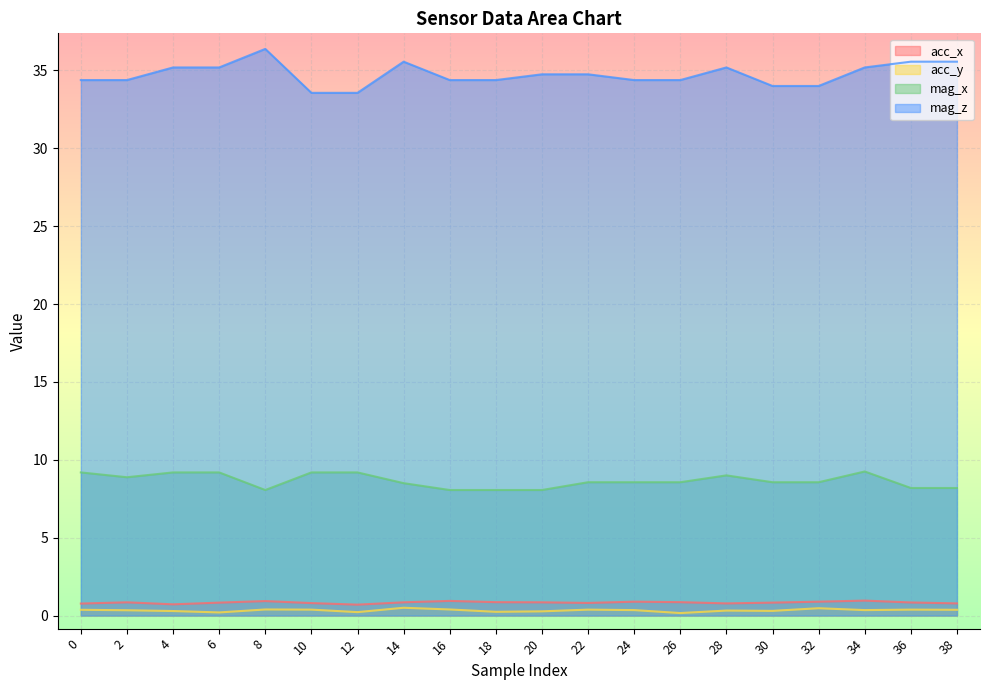

True or false: mag_x and acc_y intersect in this chart.

False